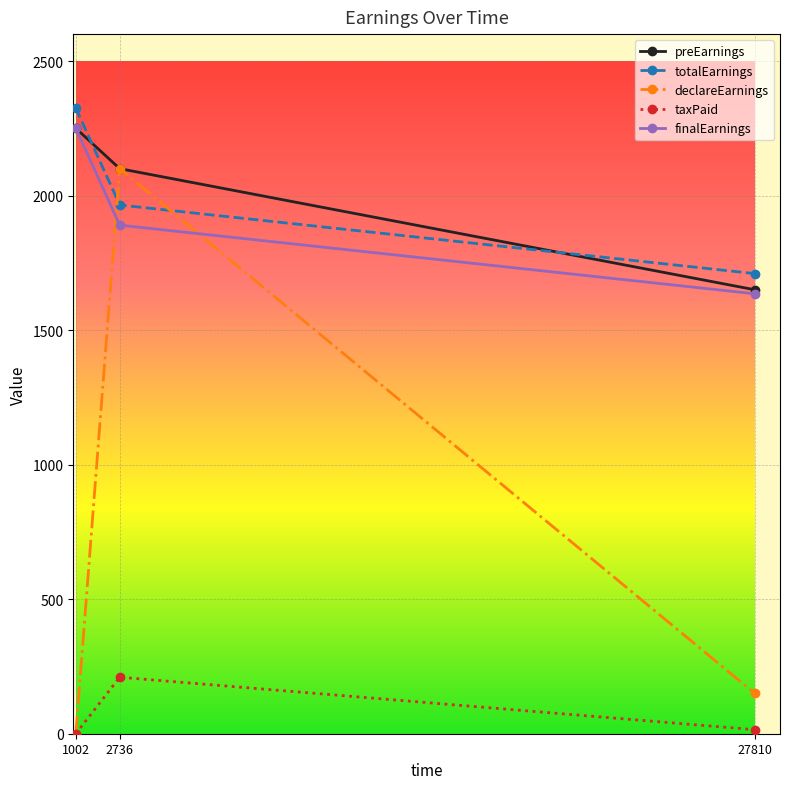

What is the spread (max minus min) of values at 2736?

1890